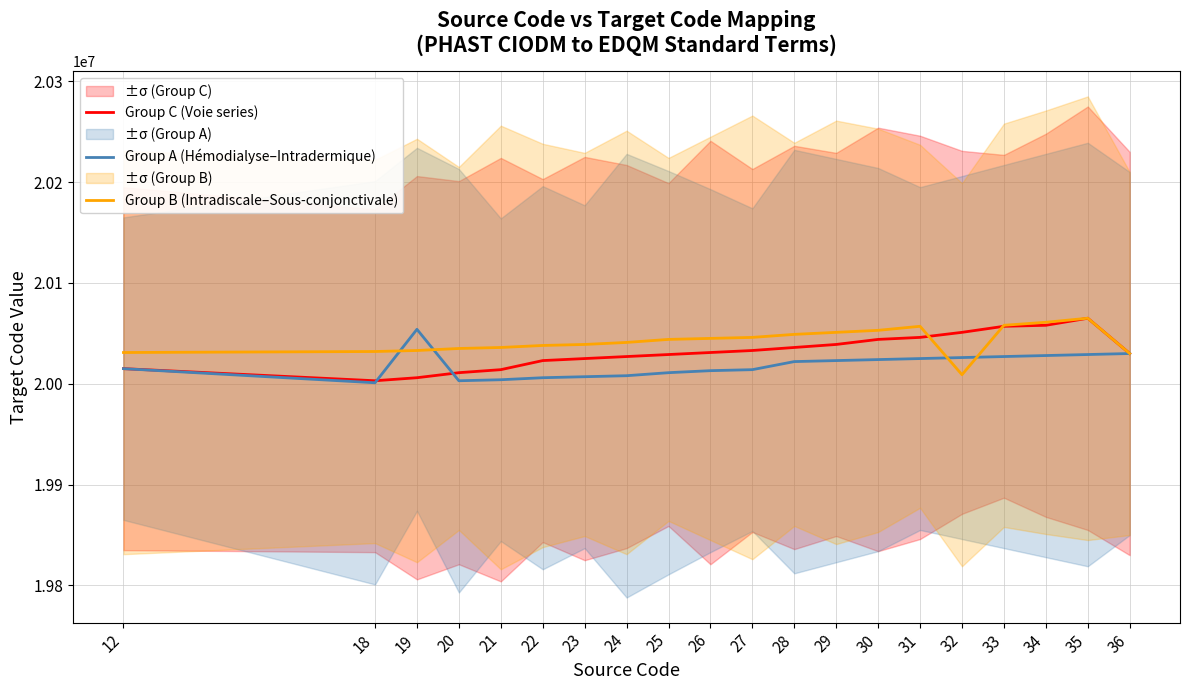

At how many categories does at least one series exceed 20024472?

20